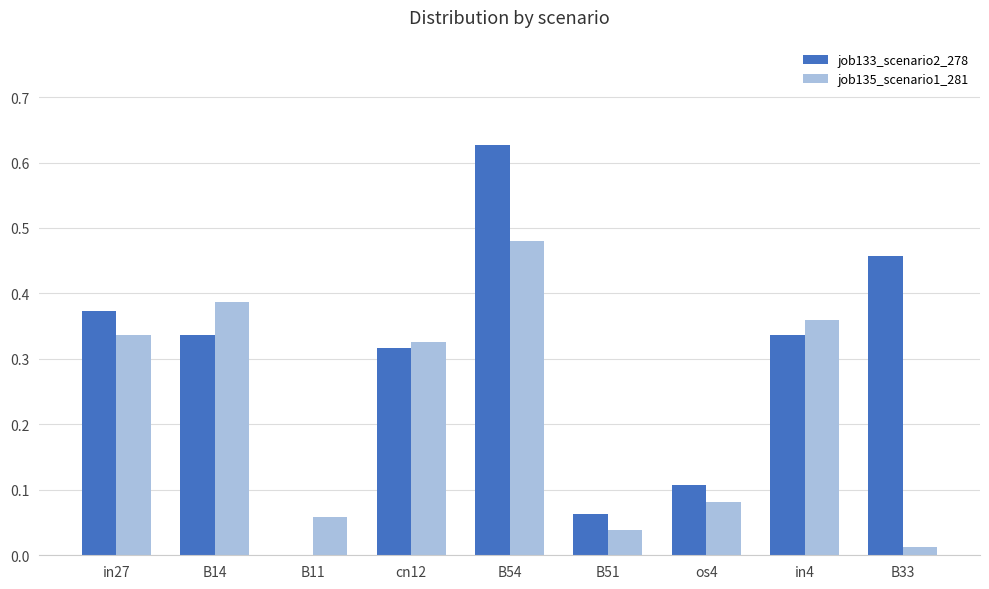

Is it true that job135_scenario1_281 equals 0.2 at in27?

False